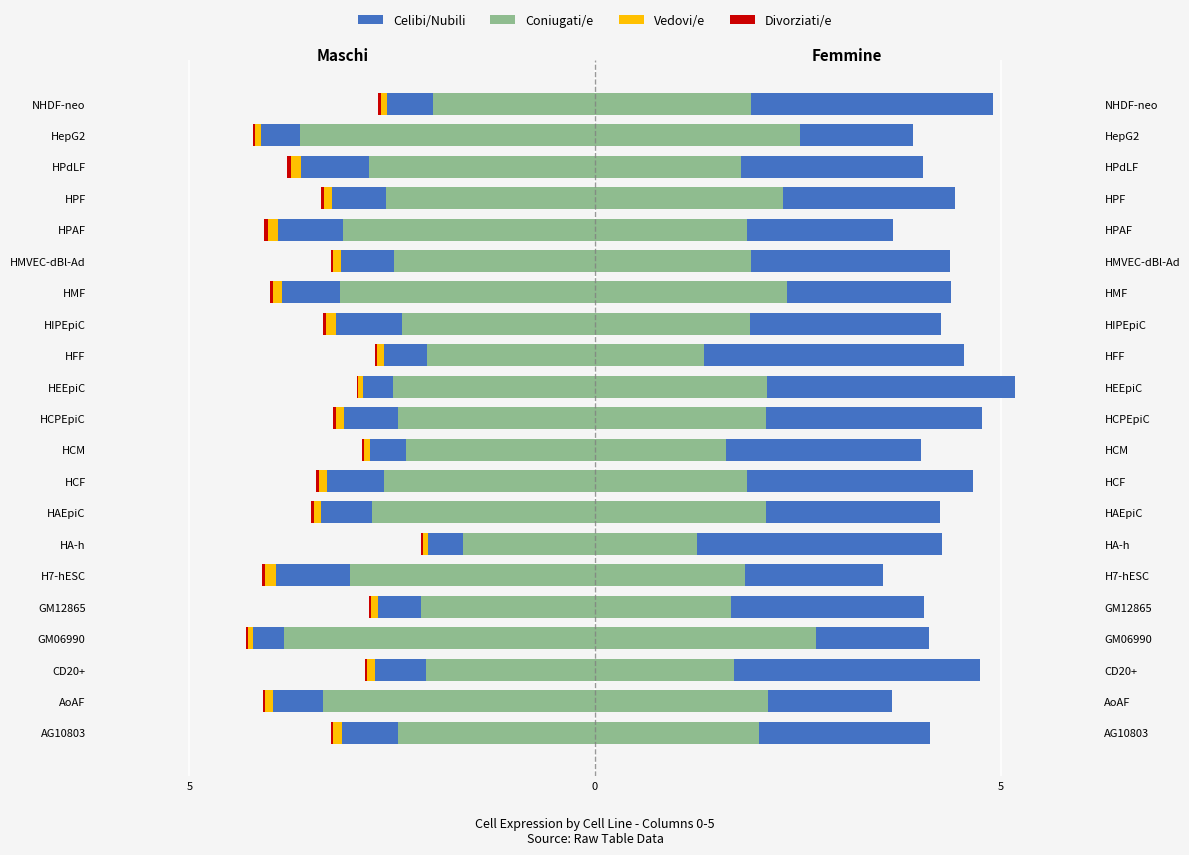

The red (left) series shows -0.1 at HPAF. True or false?

False